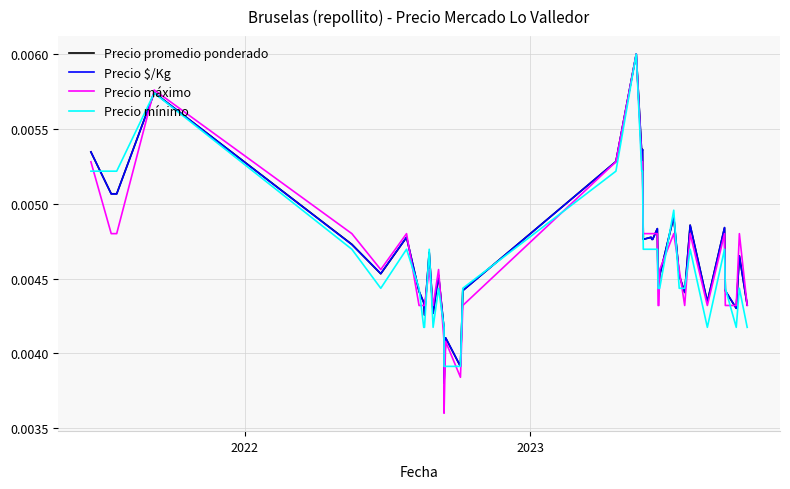

The value of Precio promedio ponderado at 30 is 0.0. True or false?

False